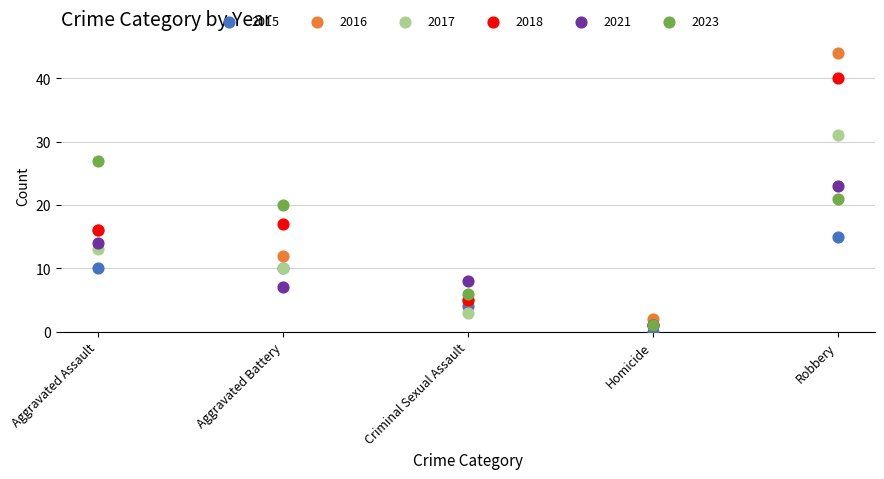

Which series contains the lowest Y value?

2015